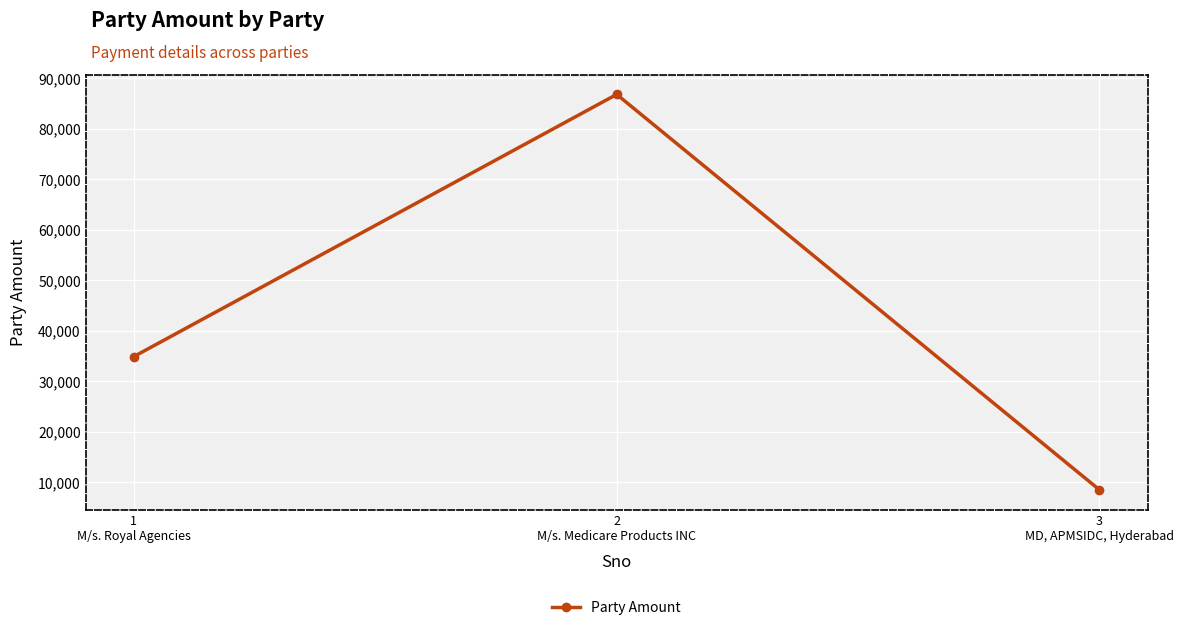

Rank the categories by value from lowest to highest.

3
MD, APMSIDC, Hyderabad, 1
M/s. Royal Agencies, 2
M/s. Medicare Products INC